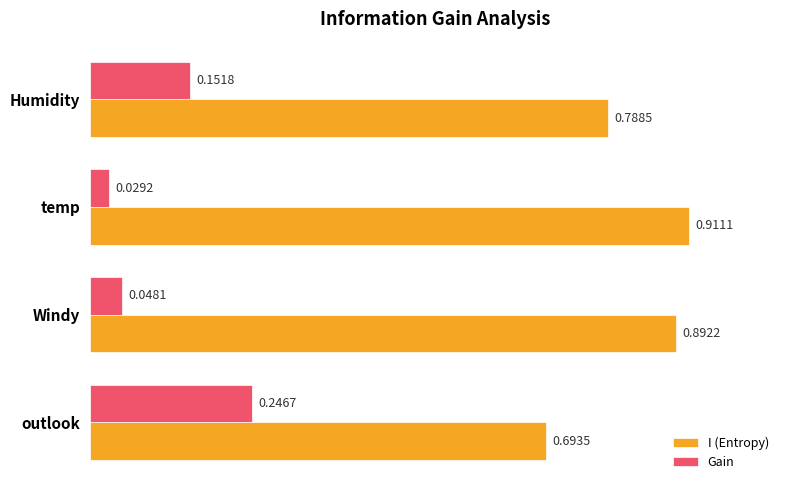

Which category has the lowest value in the I (Entropy) series?

outlook